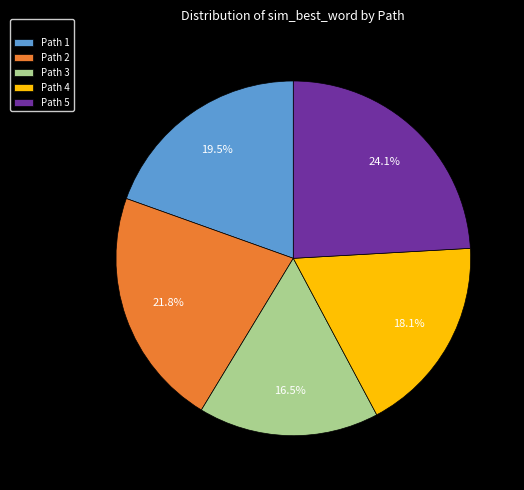

Rank the categories by value from lowest to highest.

Path 3, Path 4, Path 1, Path 2, Path 5